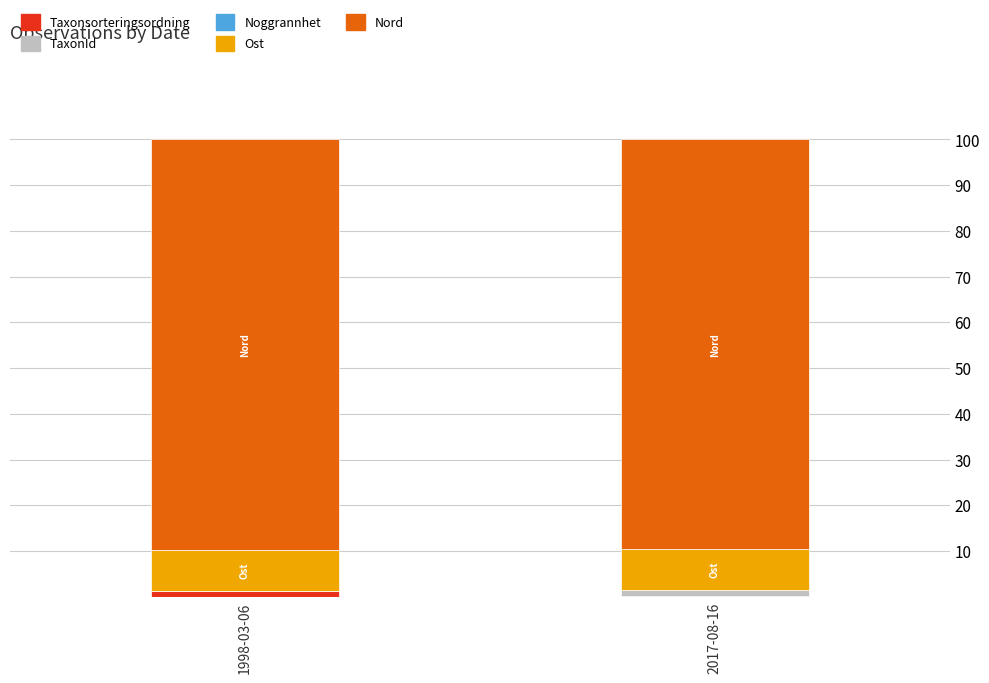

The Taxonsorteringsordning series shows 1.2 at 1998-03-06. True or false?

True